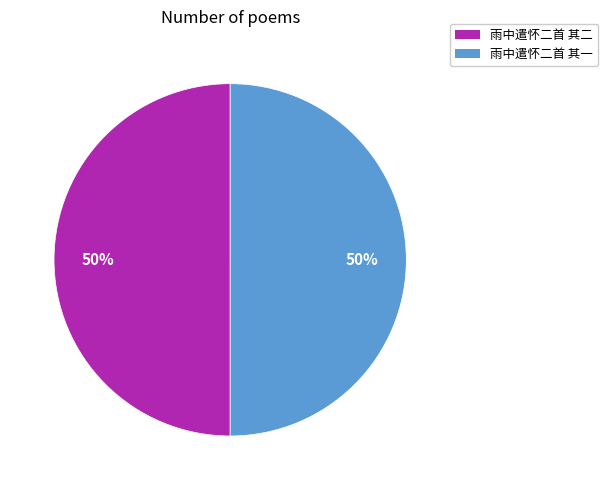

Is the sum of 雨中遣怀二首 其一 and 雨中遣怀二首 其二 greater than half?

Yes